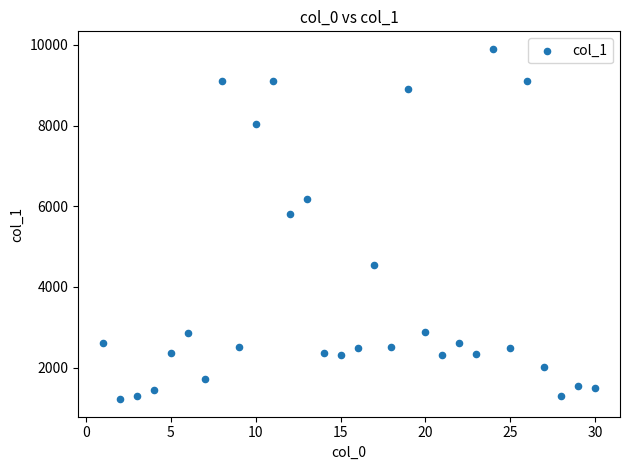

What Y value in the scatter plot is closest to 5560?

5820